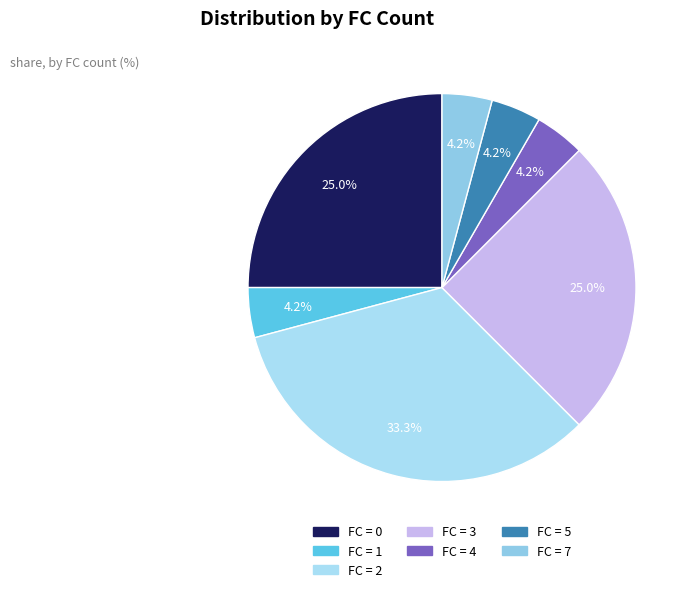

Is there a majority slice in this chart?

No